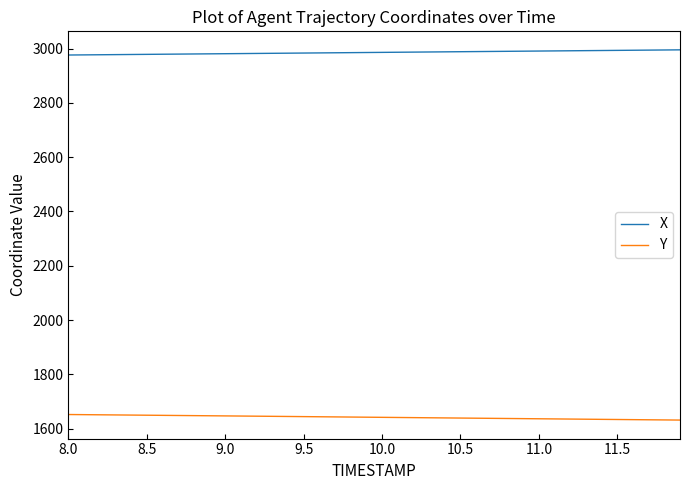

True or false: X and Y cross at least once.

False